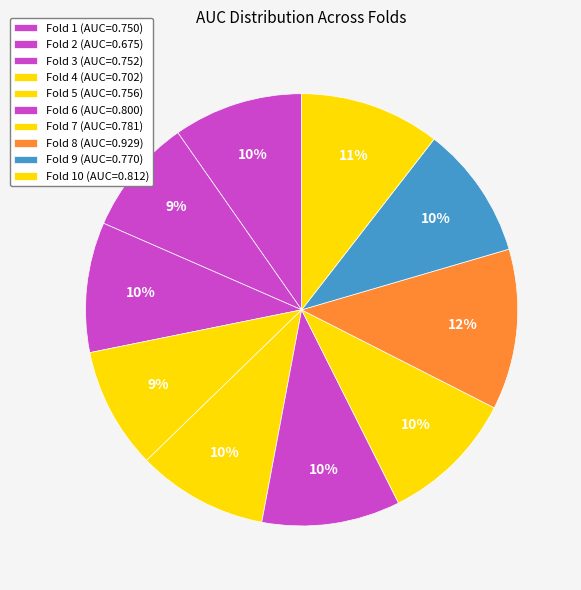

What is the smallest slice in the pie chart?

Fold 2